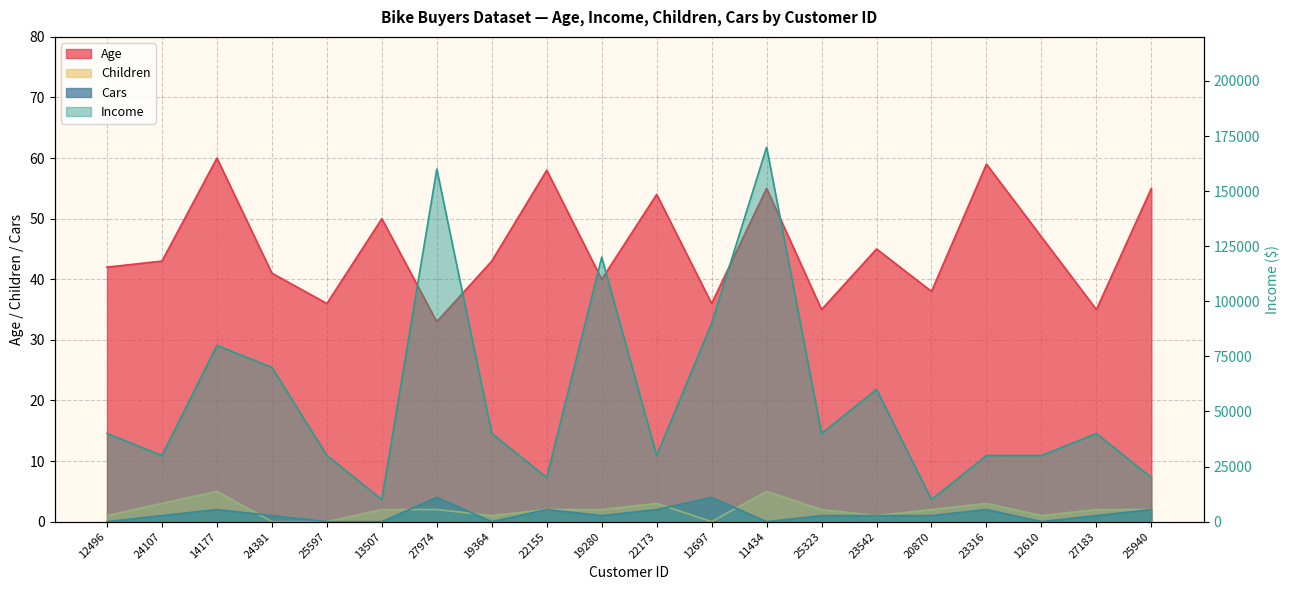

True or false: Children and Age intersect in this chart.

False